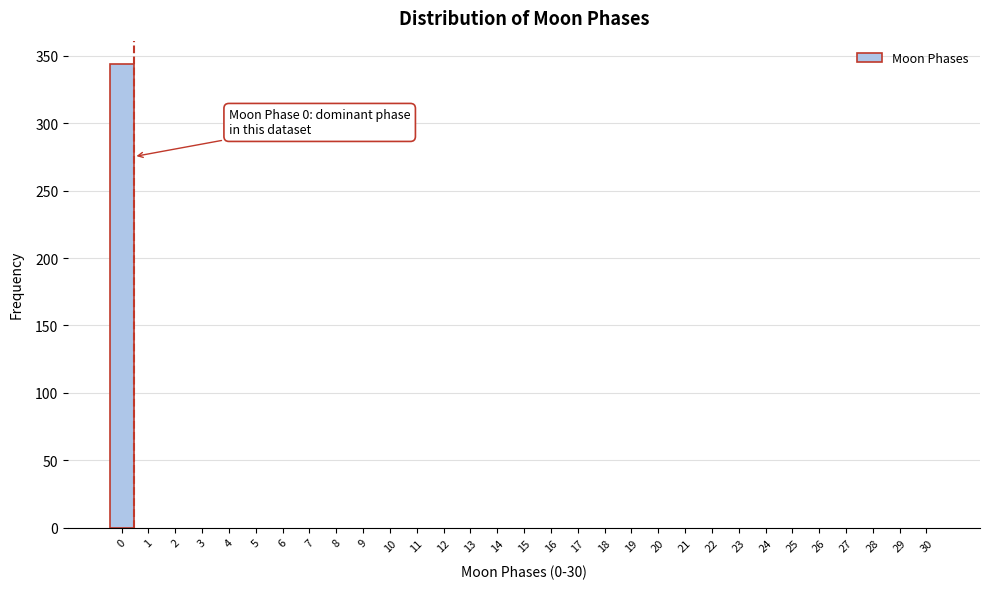

What is the greatest value displayed?

344